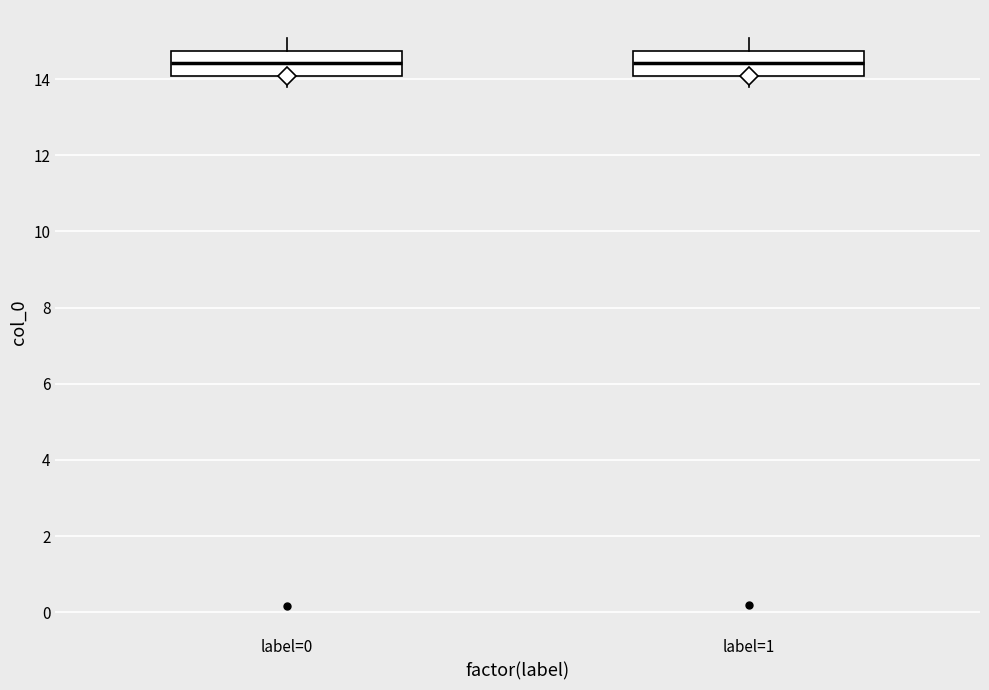

Reading left to right, read every box against the y-axis: the position of its median line, the range the box covers, and the ends of its whiskers. The values are not printed on the chart, so give them approximately, as read against the axis.

label=0: median 14.4, box 14.0 to 14.8, whiskers 13.8 to 15.0
label=1: median 14.4, box 14.0 to 14.8, whiskers 13.8 to 15.0